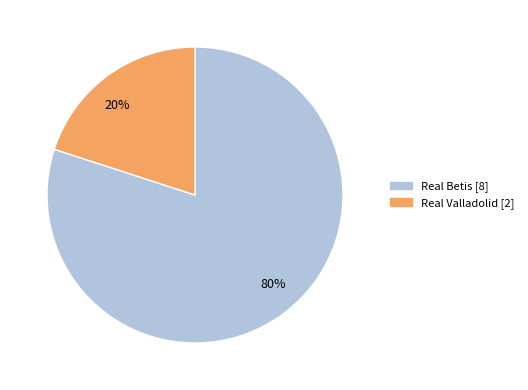

To the nearest percent, what is the difference between the largest and smallest slice percentages?

60%